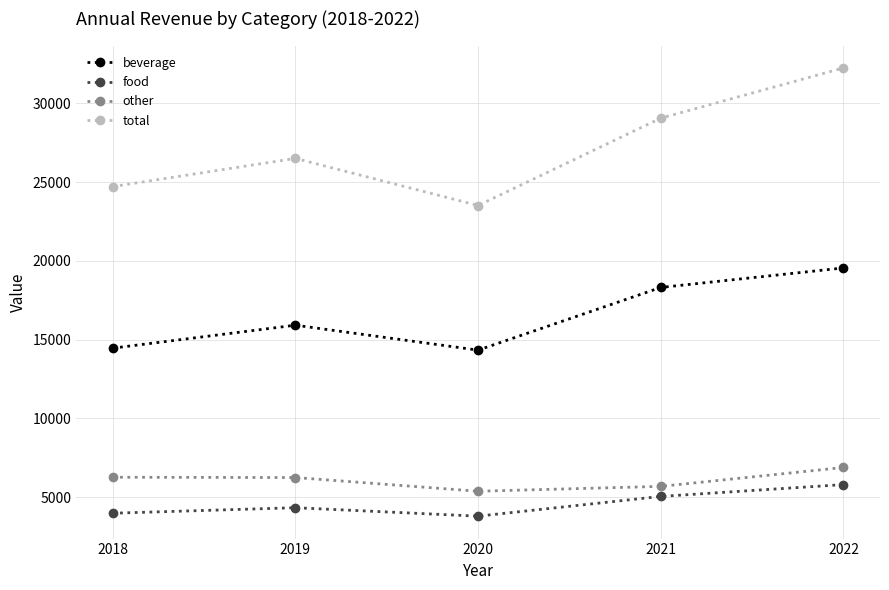

What is the maximum value shown in the chart?

32250.3